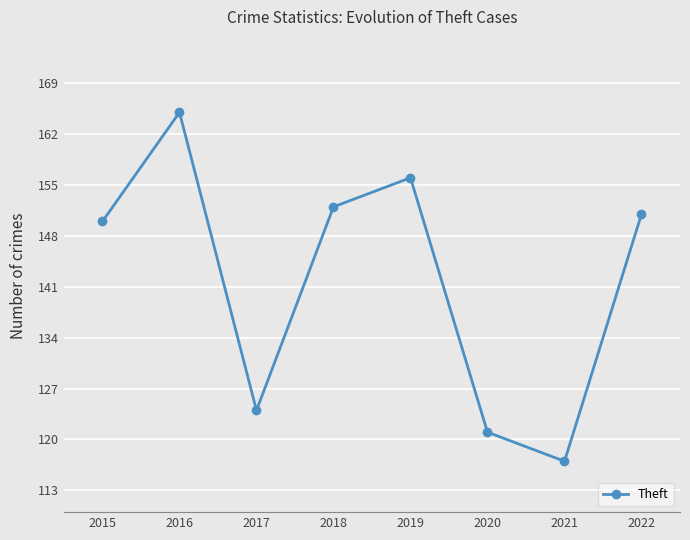

Reading left to right, list all the values displayed in this chart.

150	165	124	152	156	121	117	151